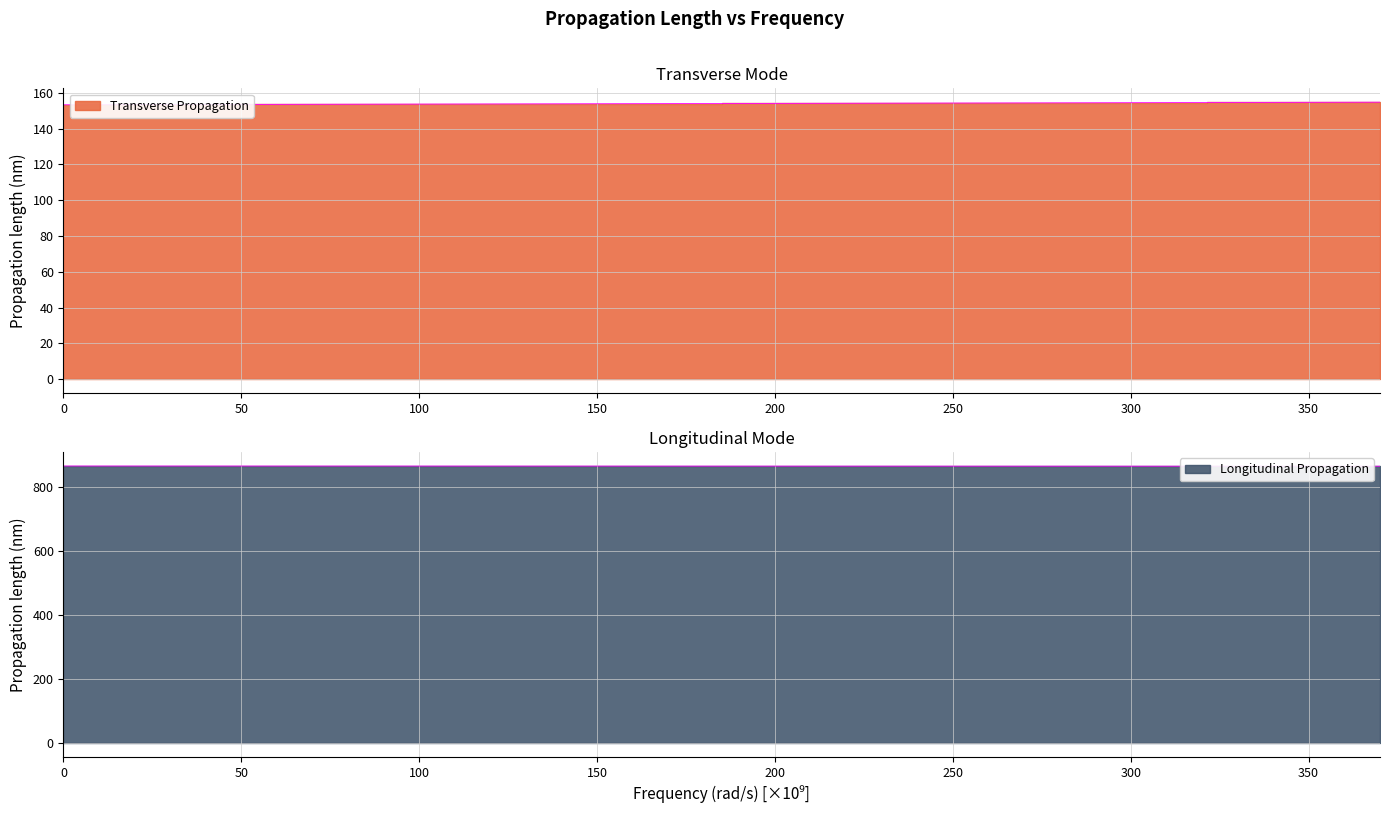

How many lines are shown in the chart?

2